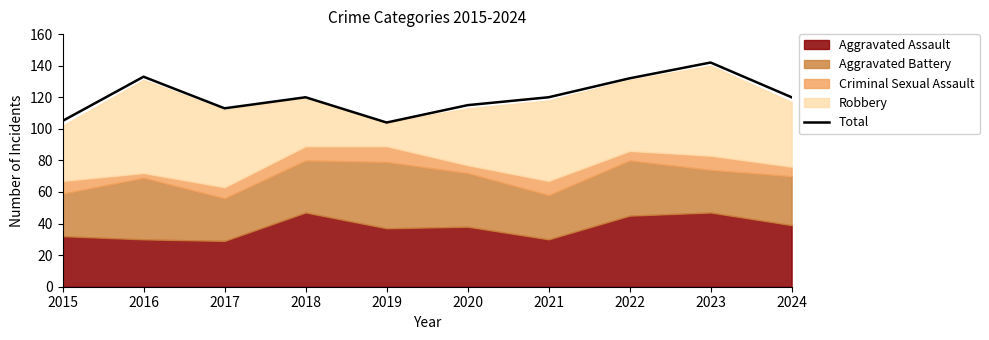

What is the sum of the values at 2024 and 2015?

225